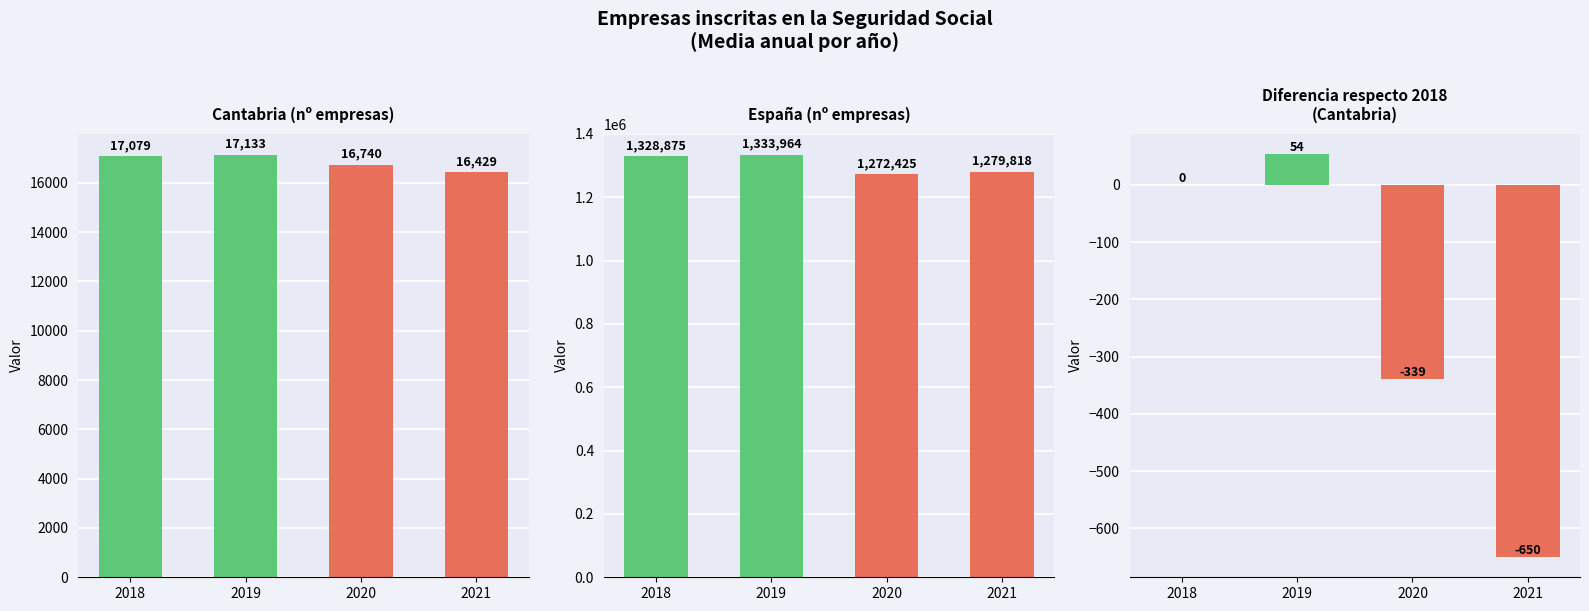

At which category is the sum across all series the highest?

2019